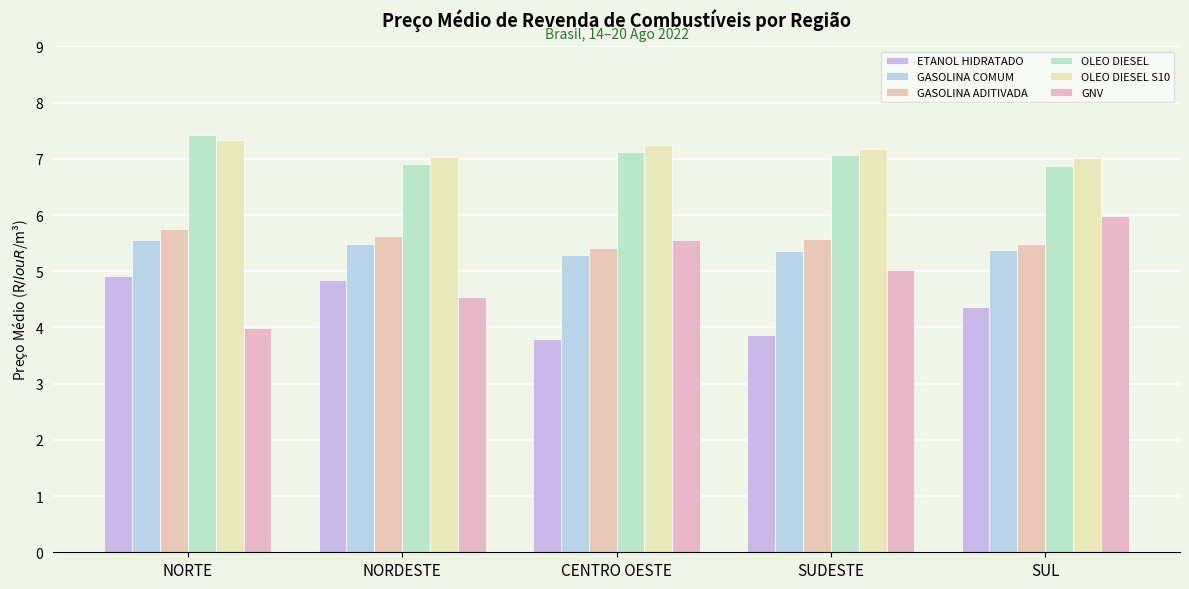

What is the approximate value of GASOLINA ADITIVADA at SUL?

5.5